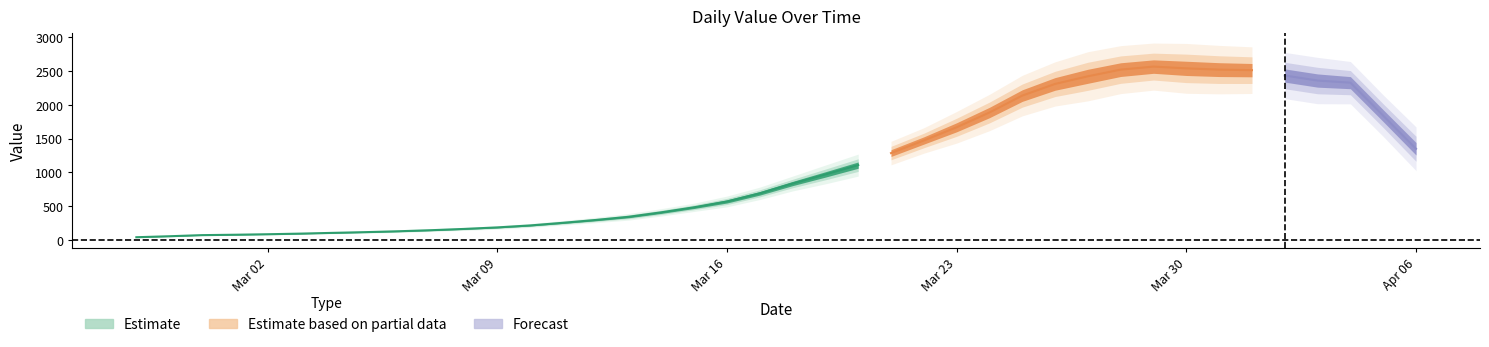

What is the ratio of the value at 2020-03-27 to the value at 2020-03-22?

1.9